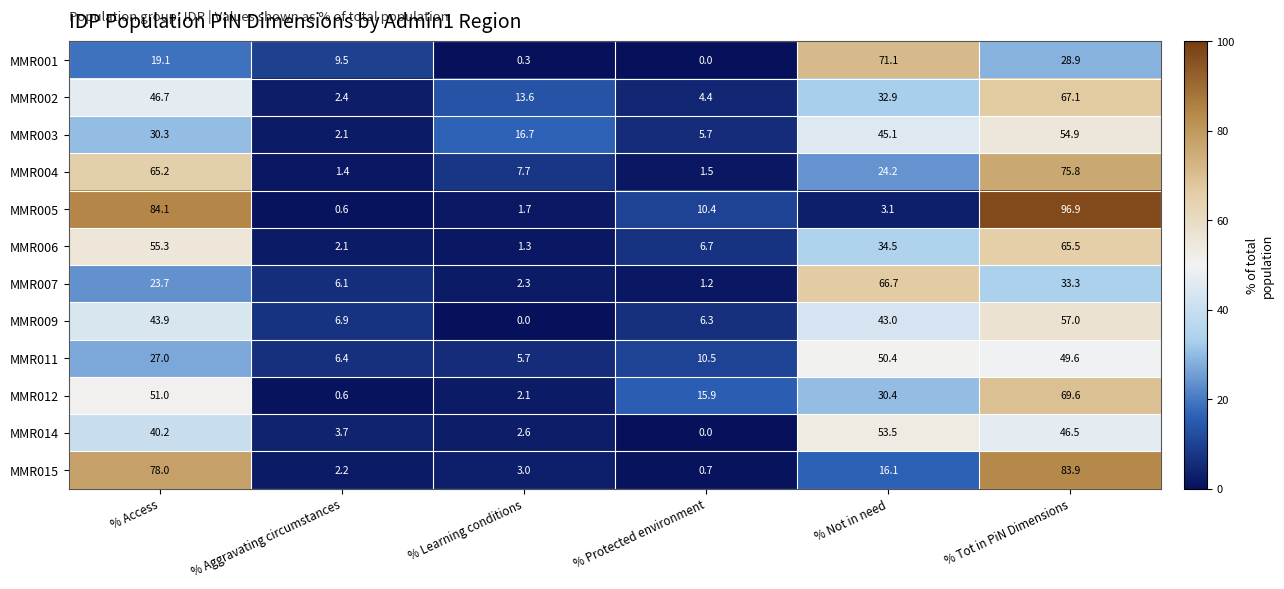

Which series has the largest range (max minus min)?

MMR005